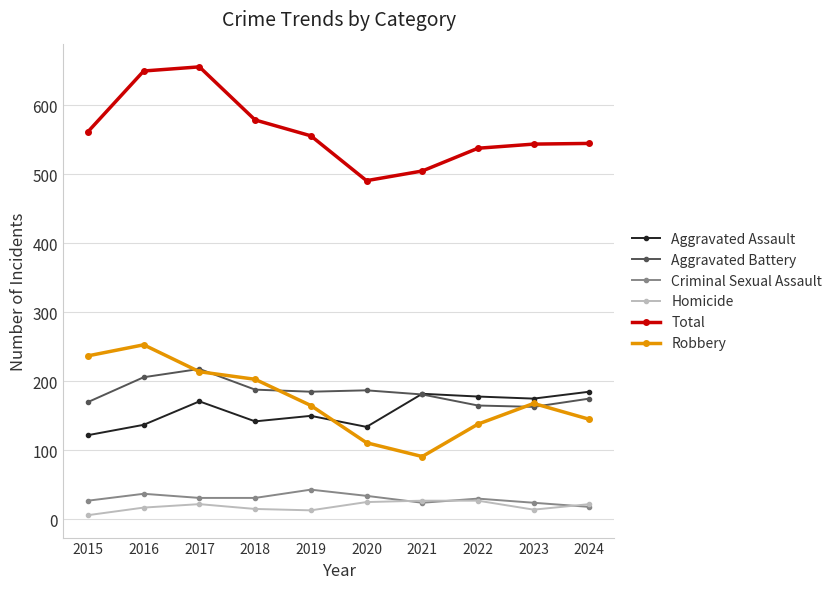

What is the spread (max minus min) of values at 2016?

633